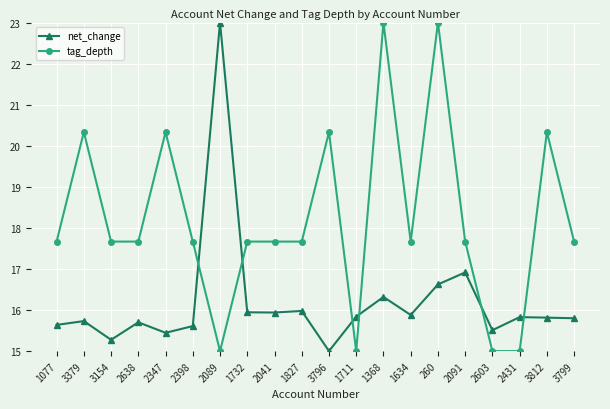

At which label does tag_depth first exceed 17?

1077